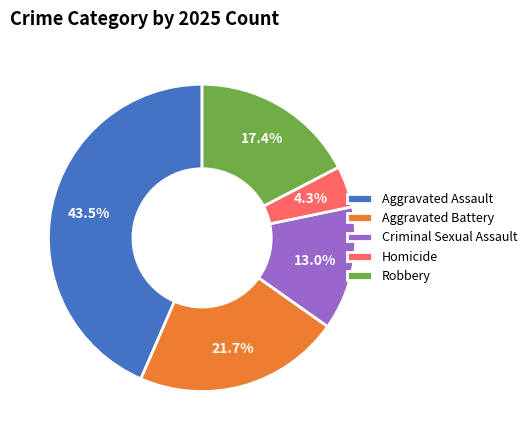

Does Homicide represent more than half of the total?

No